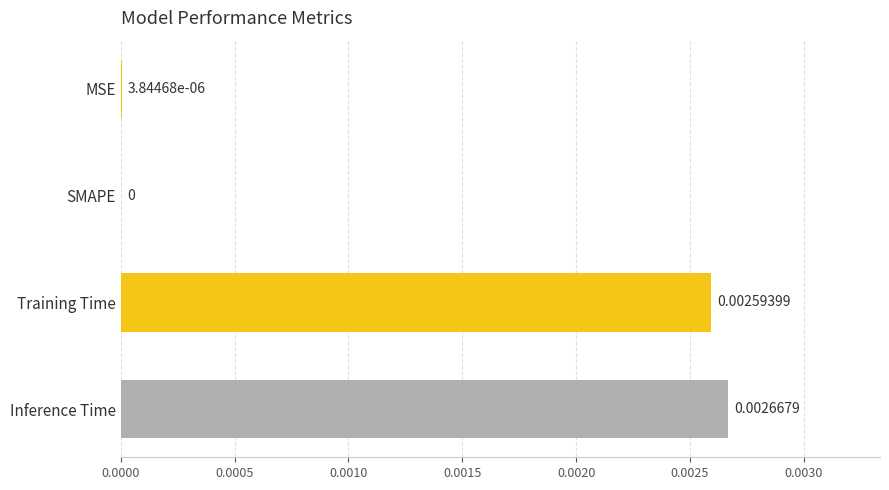

At which label is the value closest to 0?

SMAPE